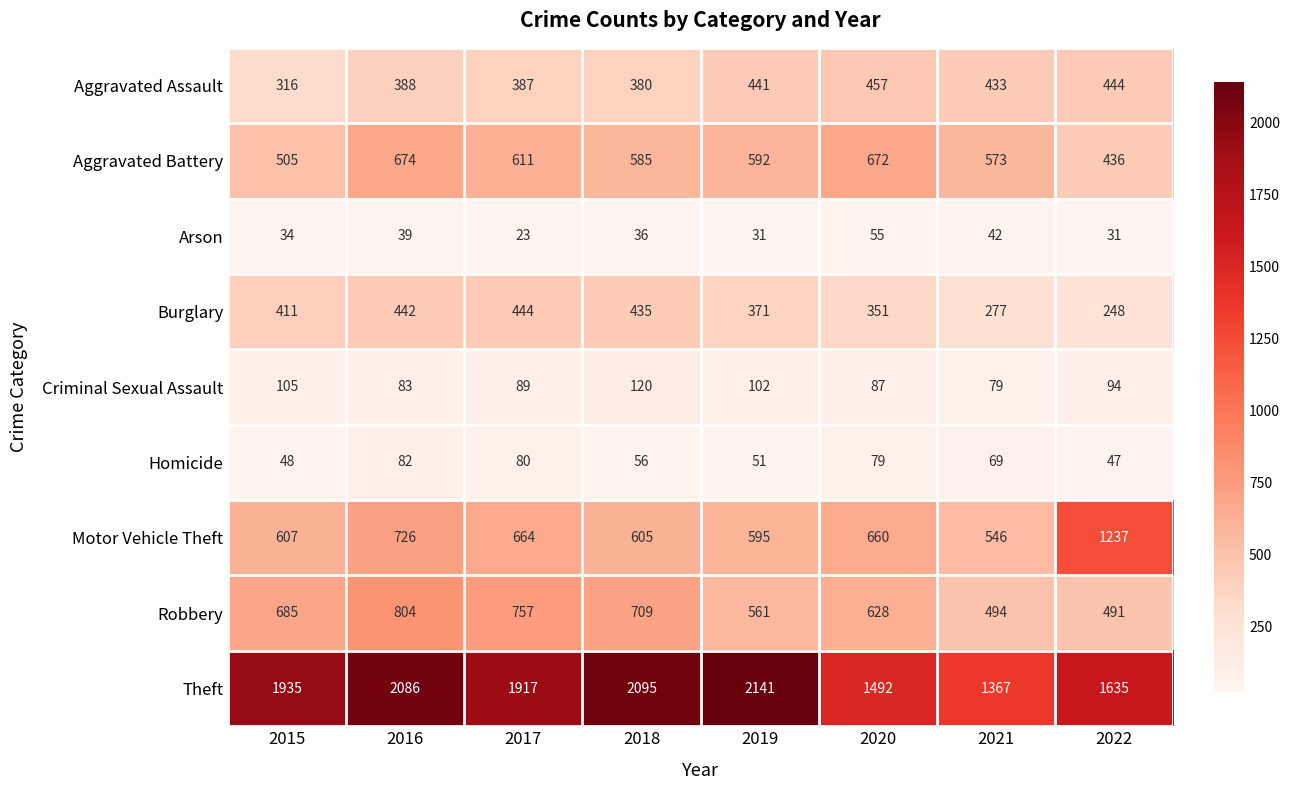

How many categories are shown in the chart?

8